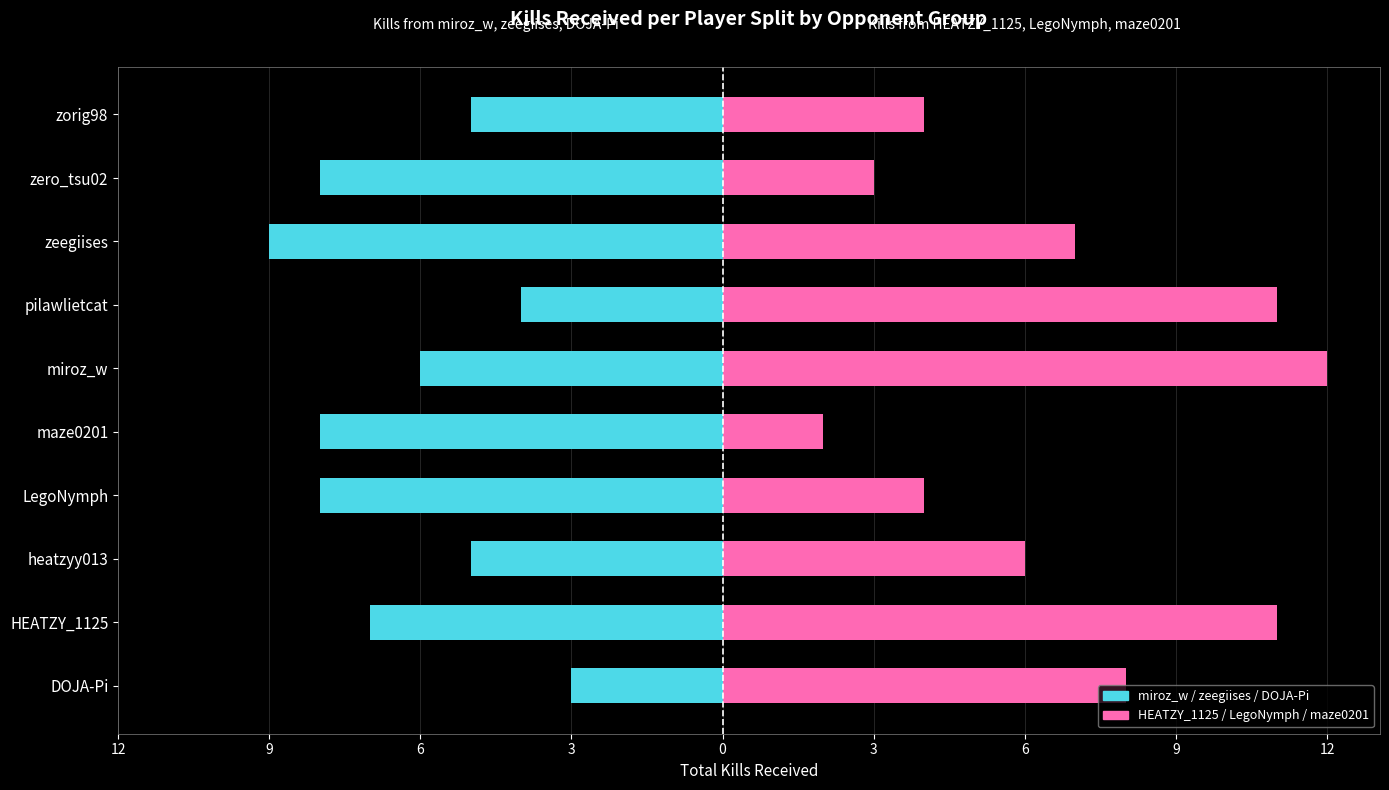

The Kills from (HEATZY_1125, LegoNymph, maze0201) series shows 4 at zorig98. True or false?

True